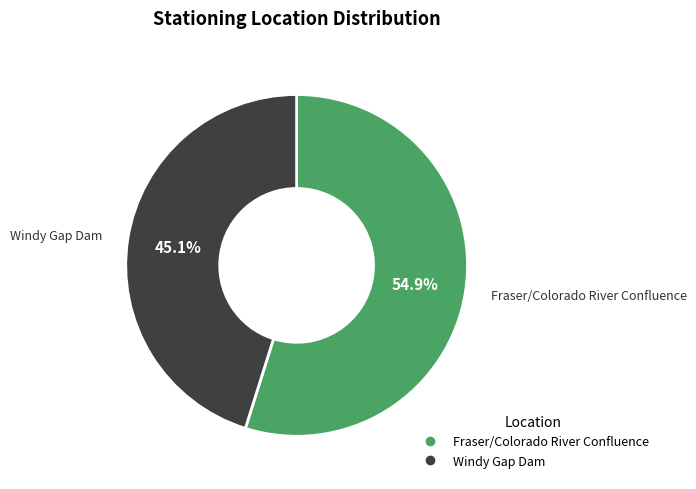

To the nearest percent, what is the difference between the Fraser/Colorado River Confluence and Windy Gap Dam slice percentages?

10%